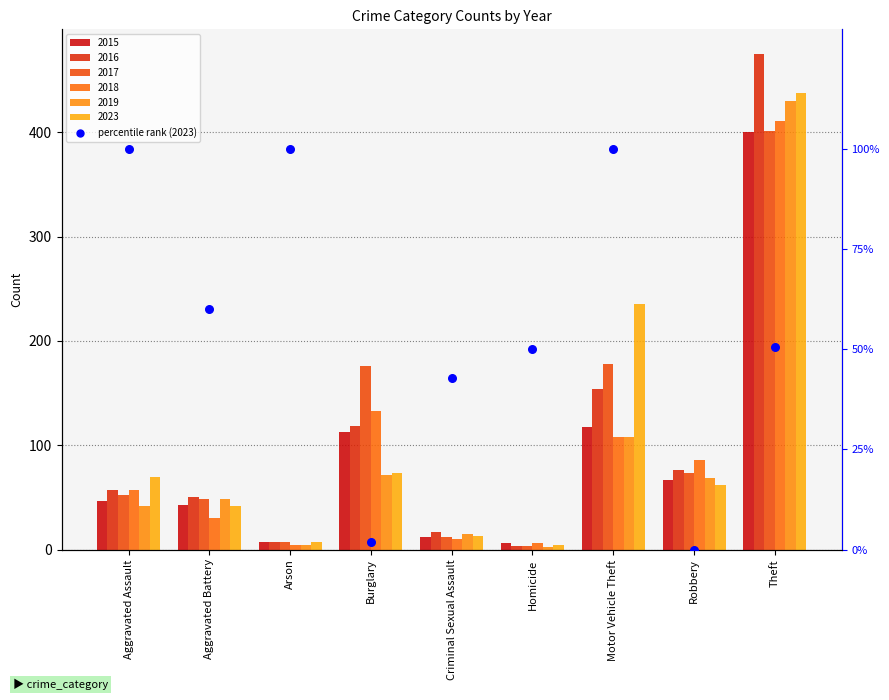

Which has a higher value, Theft or Aggravated Assault?

Aggravated Assault